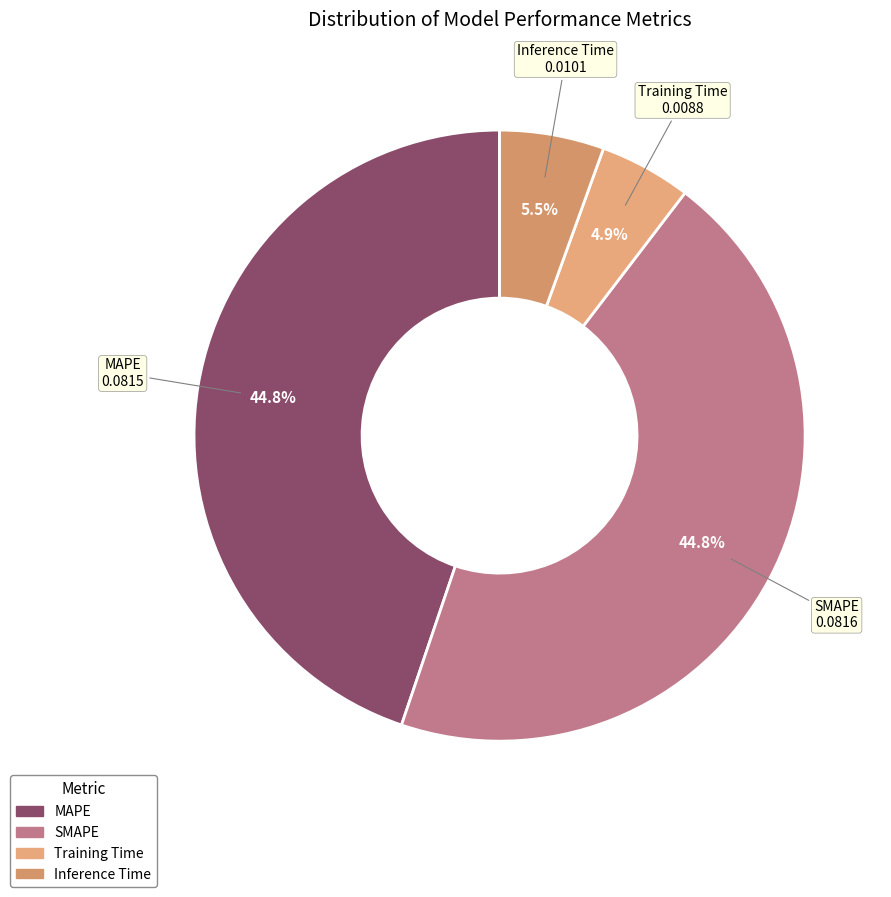

To the nearest percent, what percentage of the pie is SMAPE?

45%